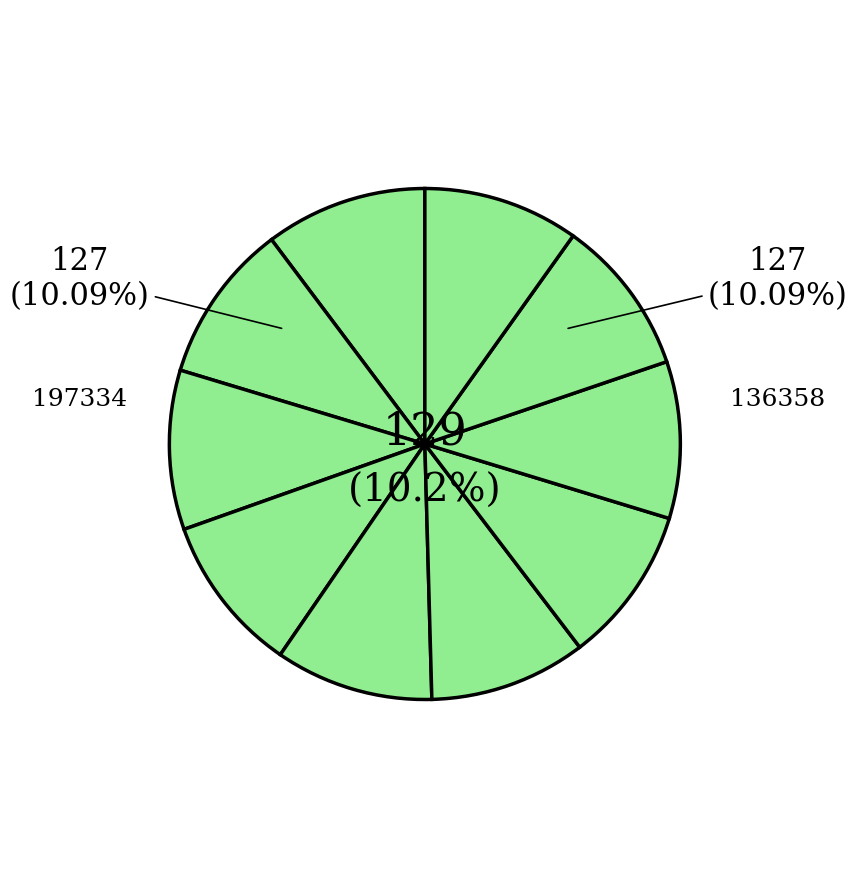

Does 14264 account for over 50% of the chart?

No